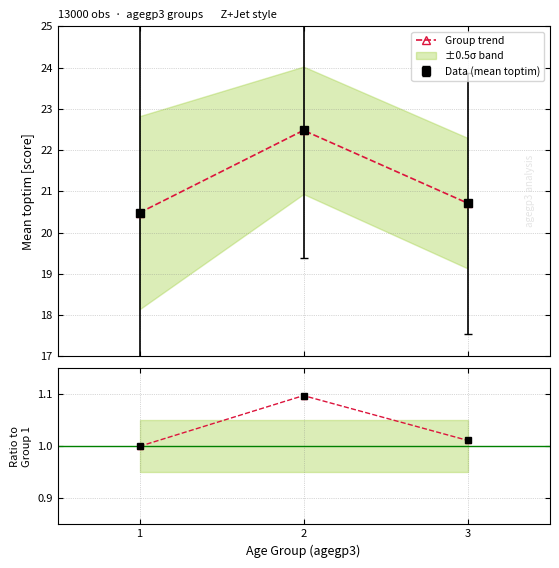

Is it true that Group trend equals 34.5 at 3?

False